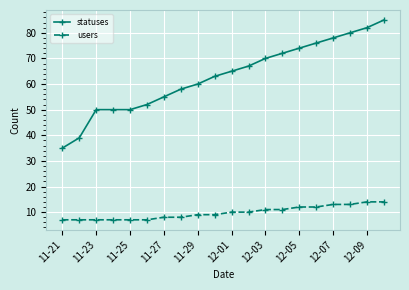

How many lines are shown in the chart?

2